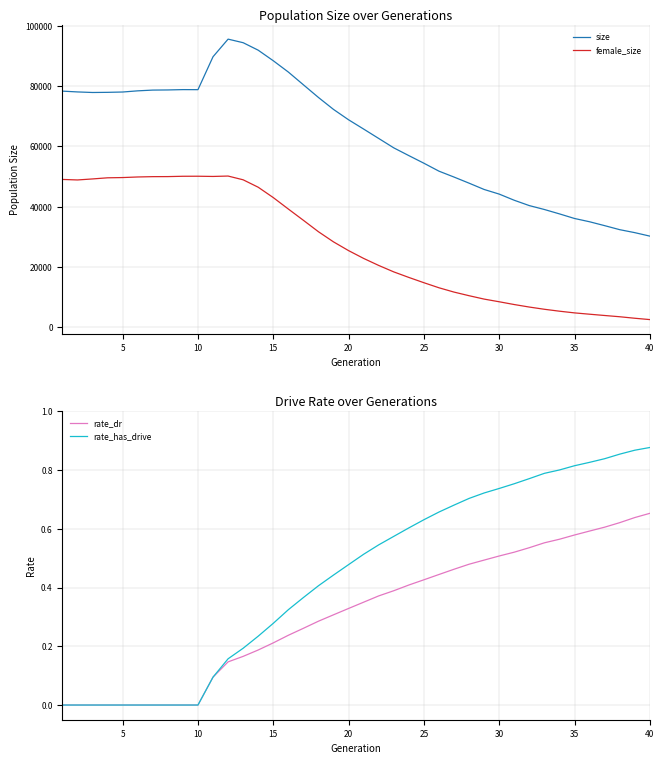

What is the maximum value for size?

95556